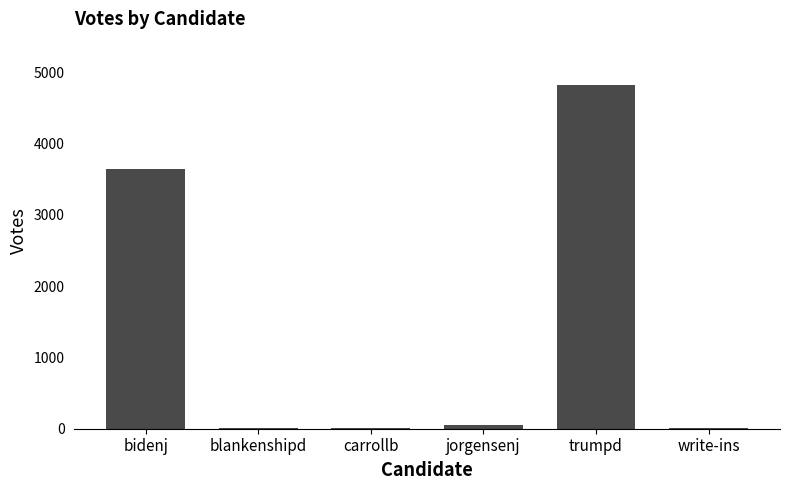

Where does the data first go above 57?

bidenj